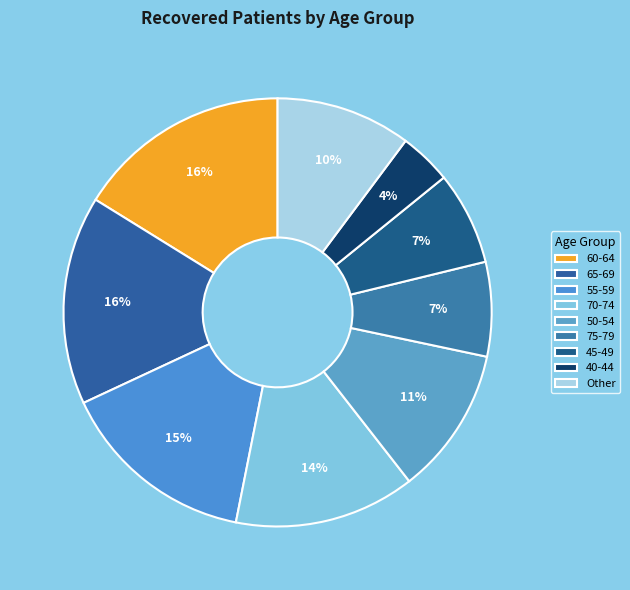

Is there a majority slice in this chart?

No